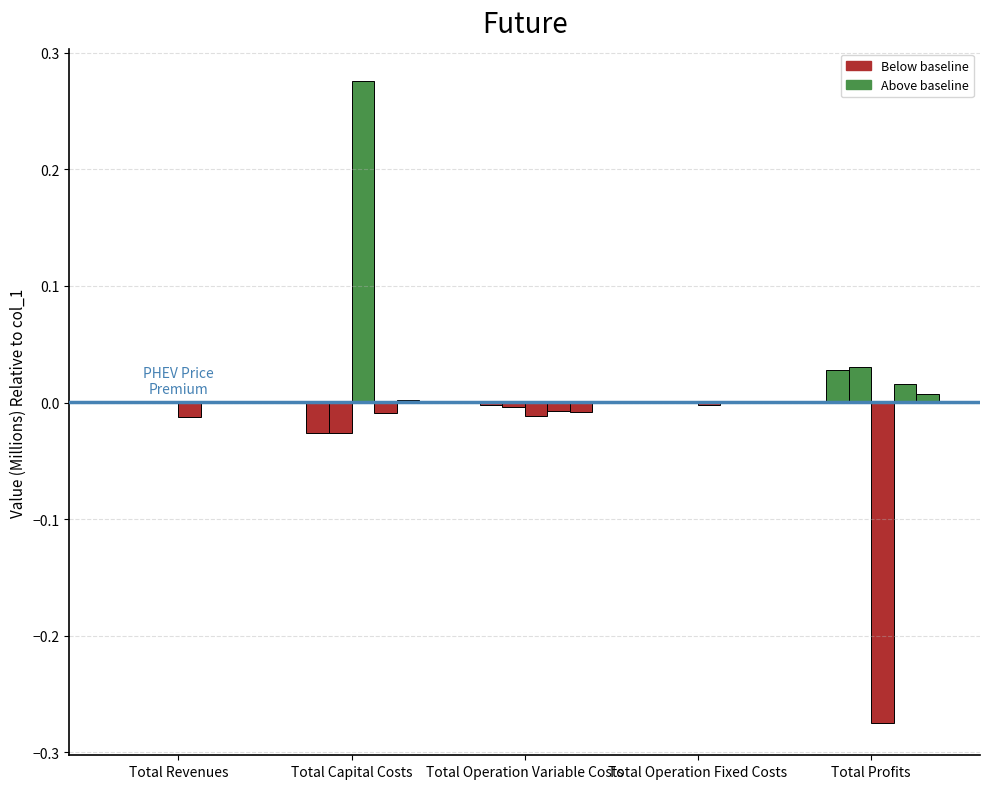

How many series are shown in this chart?

5